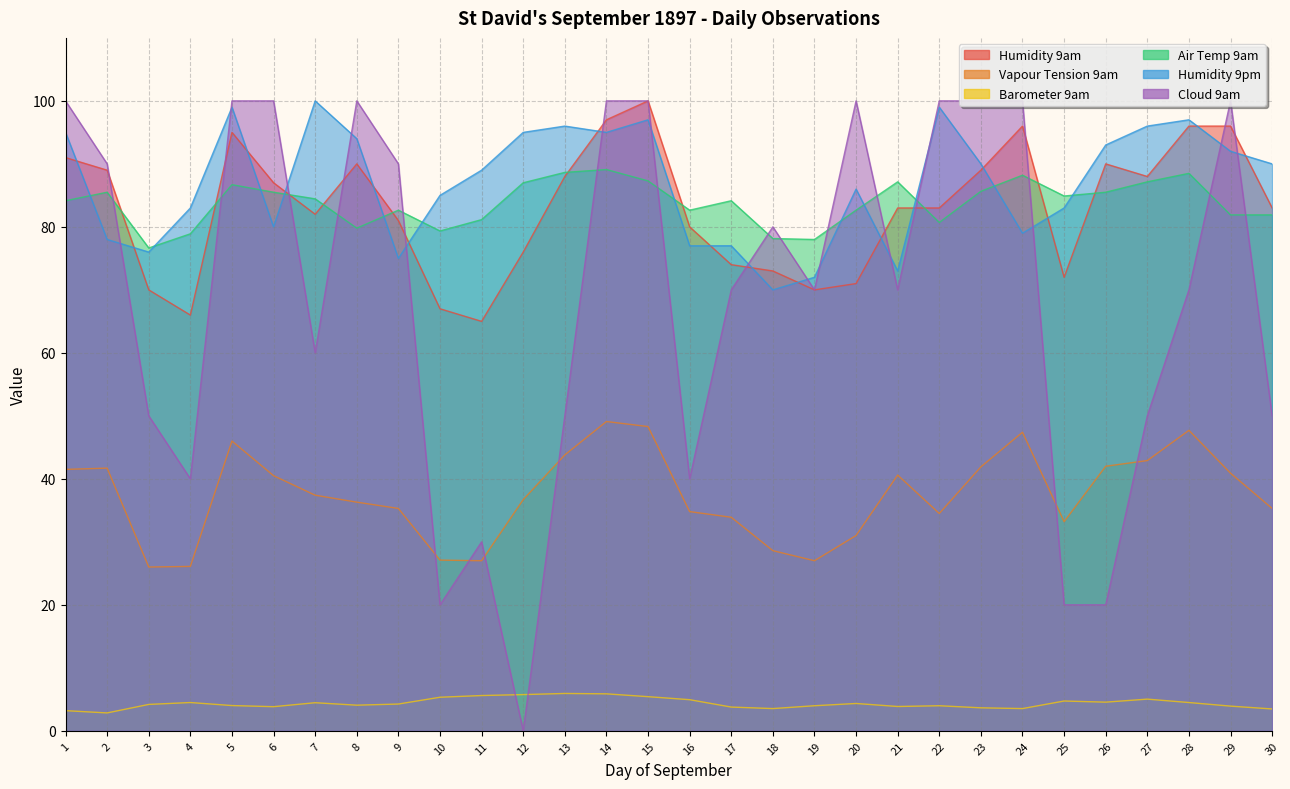

Which series has the widest spread of values?

Cloud 9am